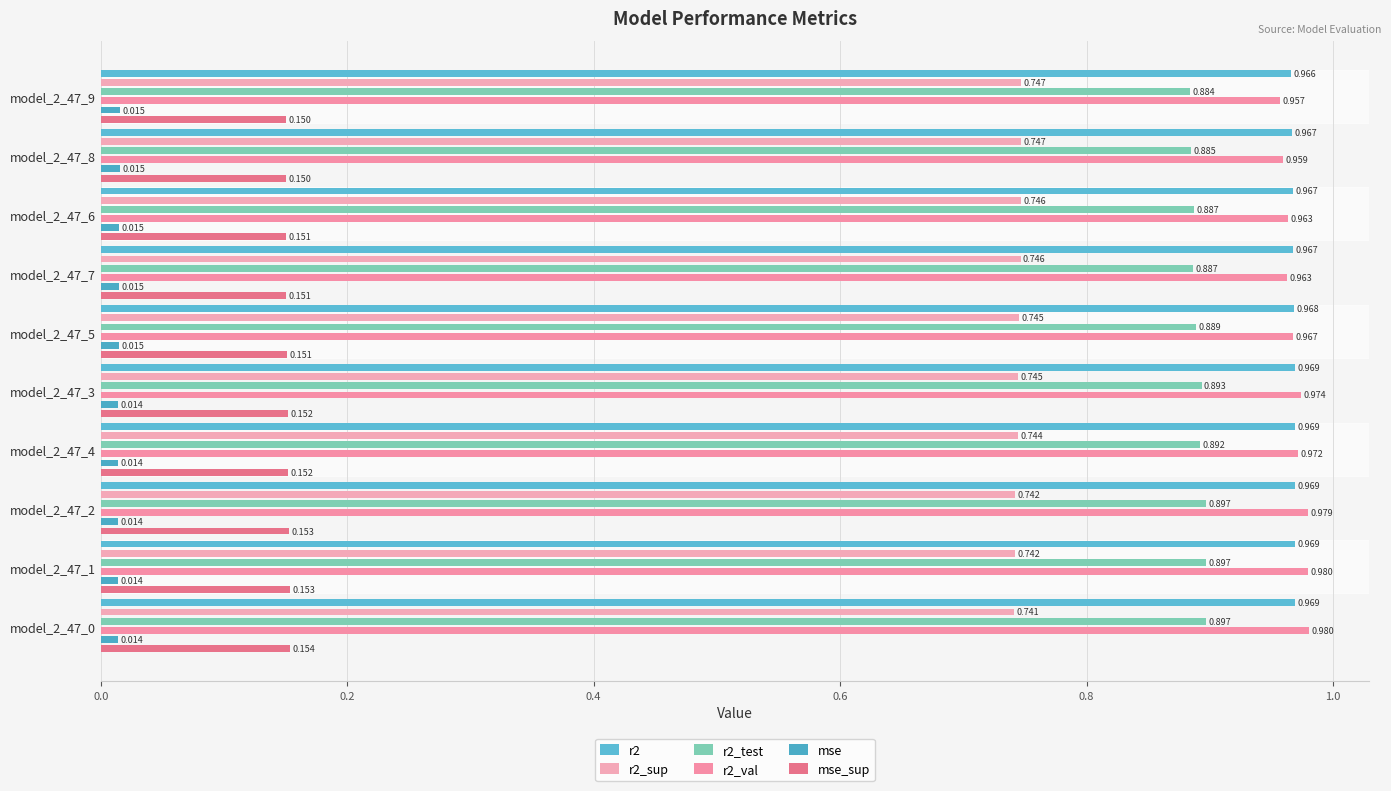

Between model_2_47_8 and model_2_47_3, which is larger?

model_2_47_3